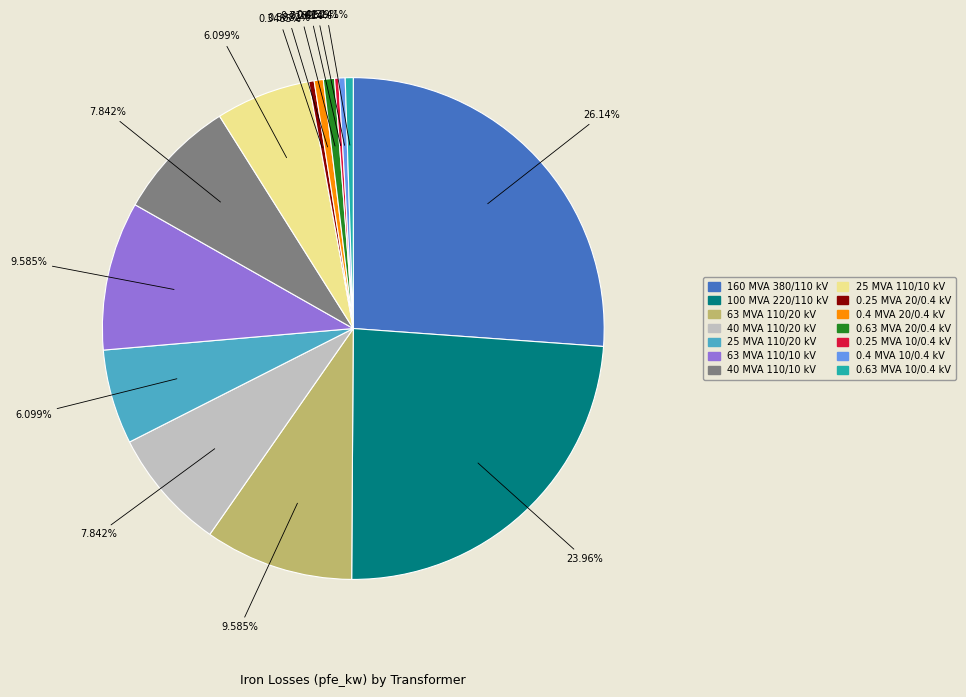

Is 40 MVA 110/10 kV the majority of the pie?

No